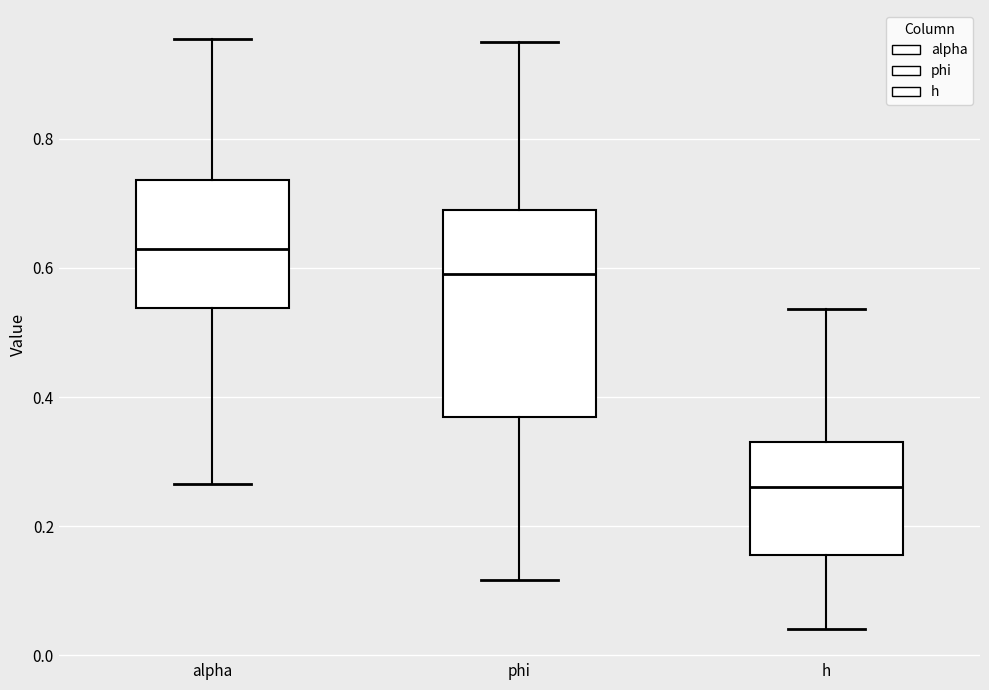

Where does the median line of the box for h sit on the y-axis? The values are not printed on the chart, so give them approximately, as read against the axis.

0.26